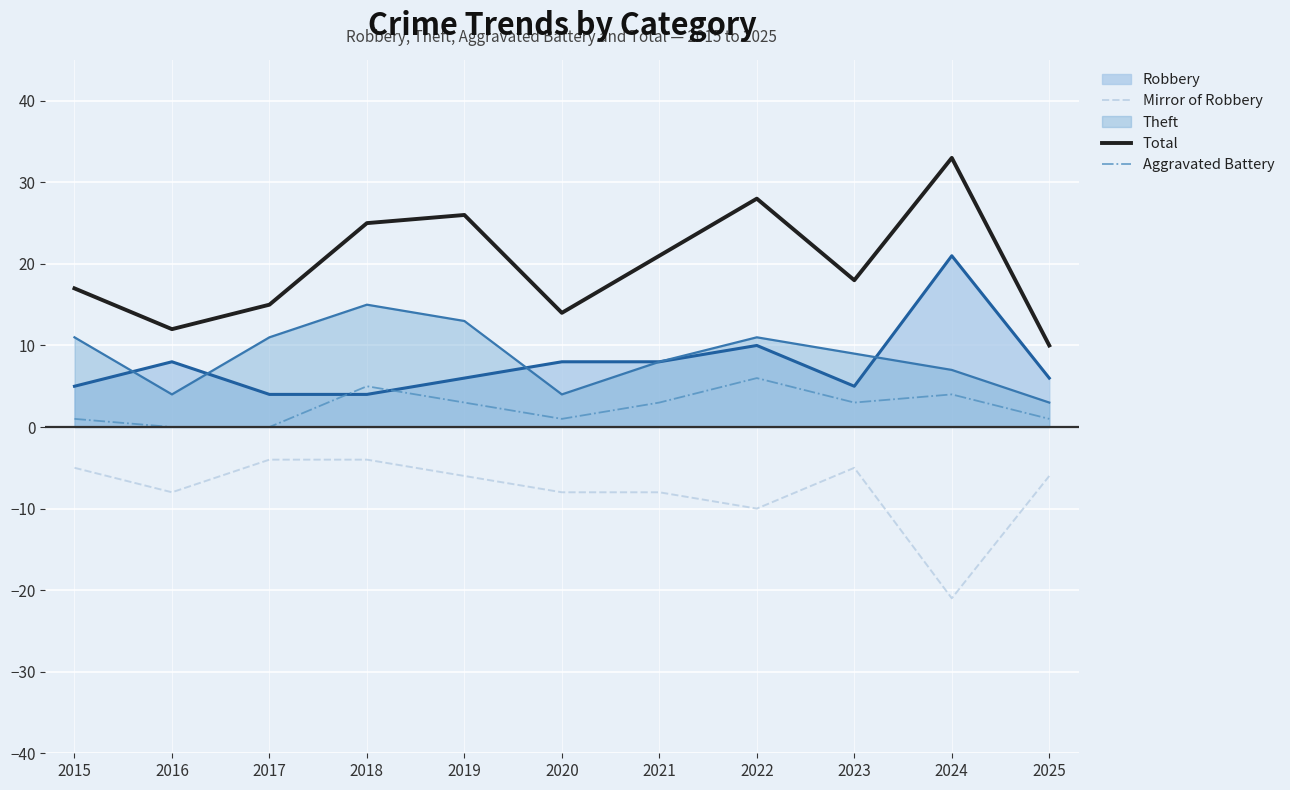

Is the value of Aggravated Battery at 2023 greater than the value of Total at 2016?

No